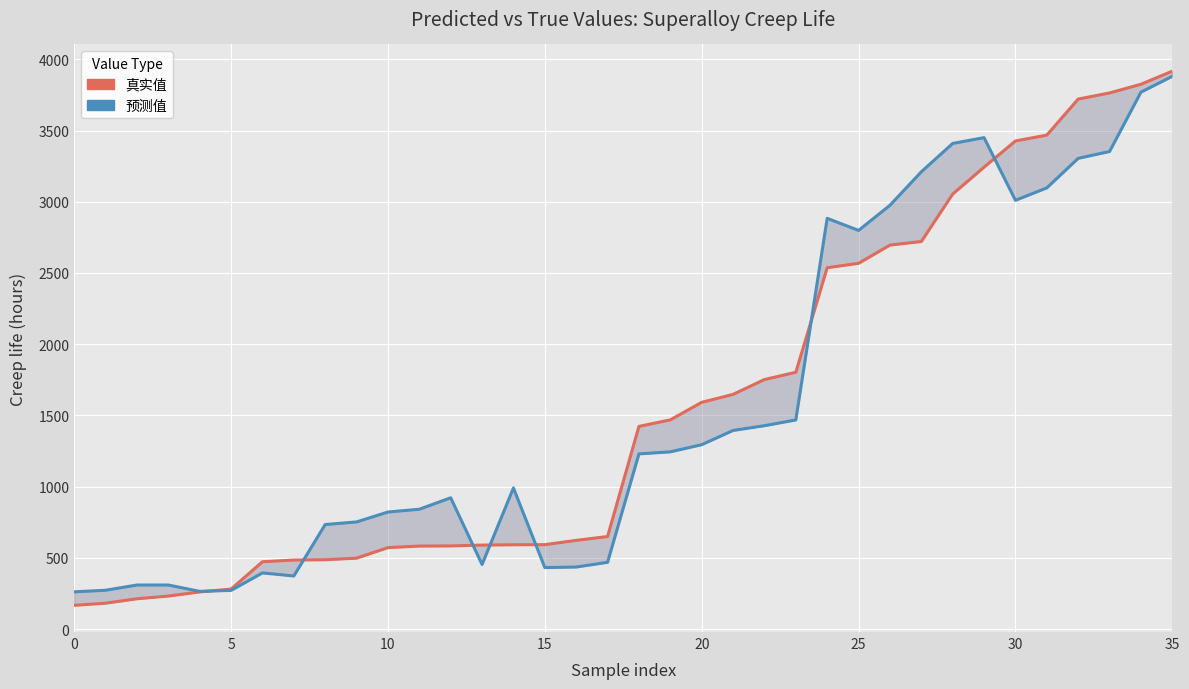

True or false: 预测值 and 真实值 cross at least once.

True